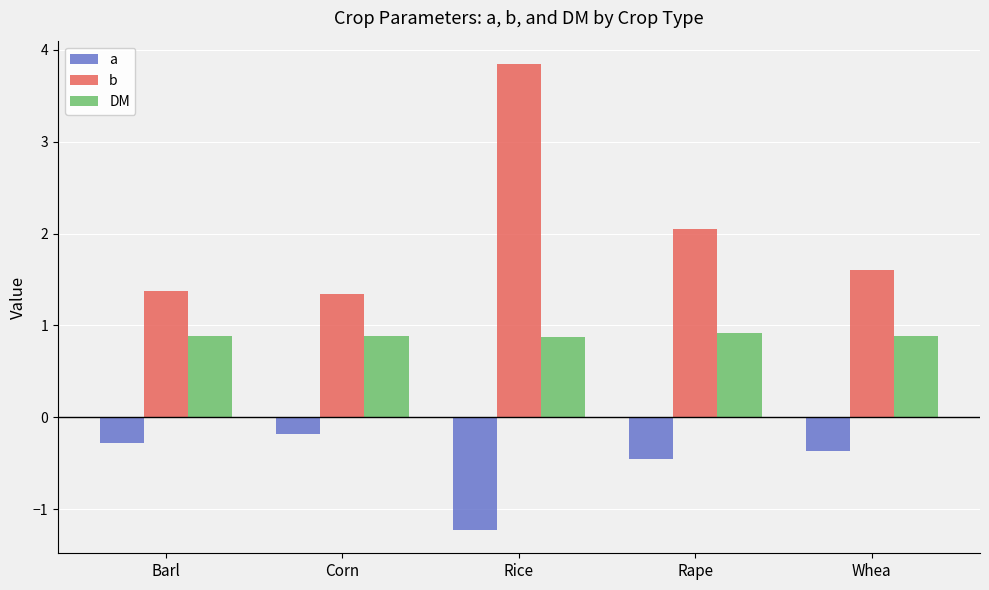

Reading left to right, list all the values displayed in this chart.

a: -0.3	-0.2	-1.2	-0.5	-0.4
b: 1.4	1.3	3.8	2.0	1.6
DM: 0.9	0.9	0.9	0.9	0.9